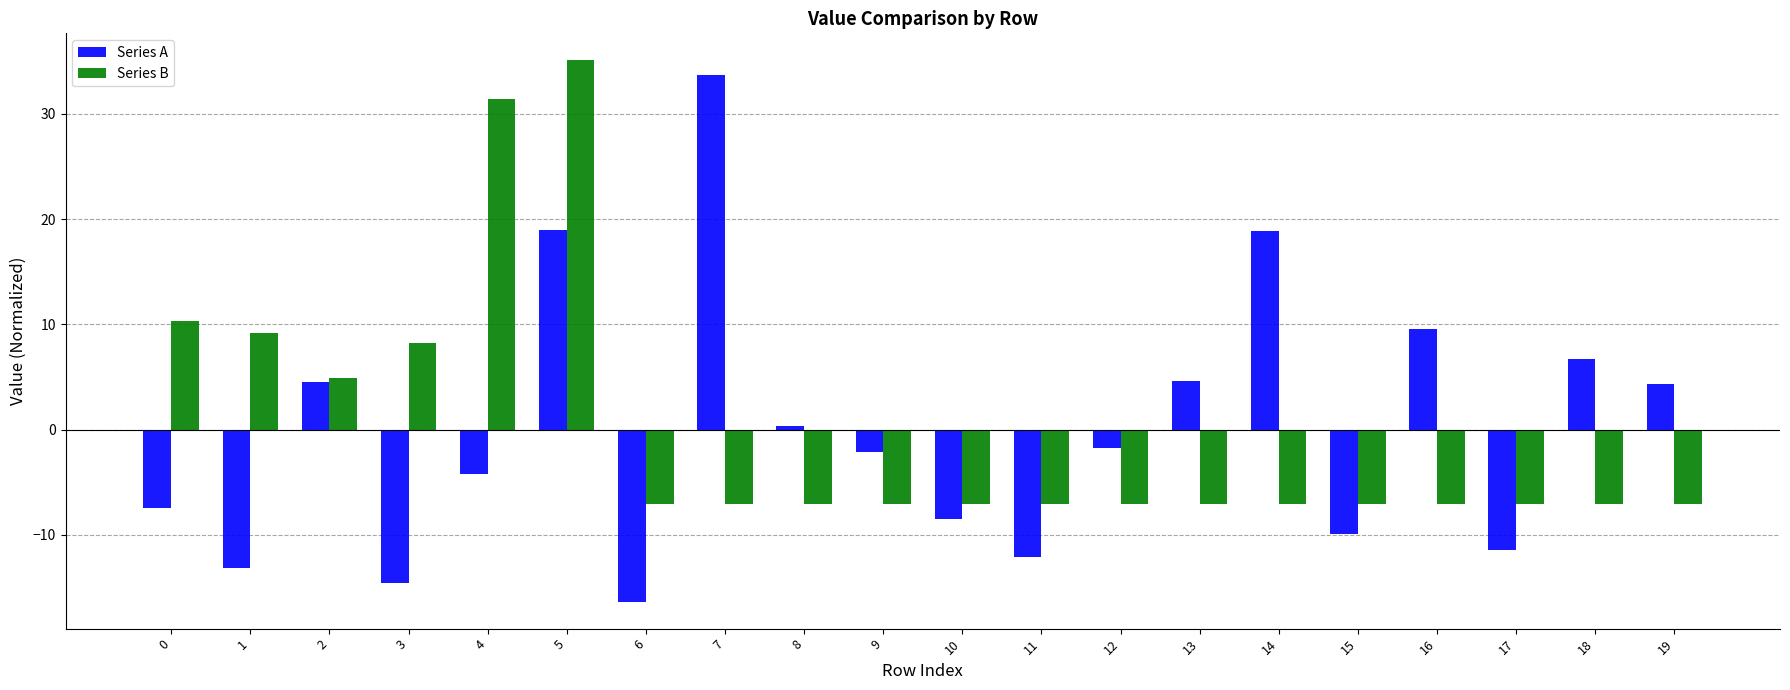

What is the smallest value displayed?

-16.3